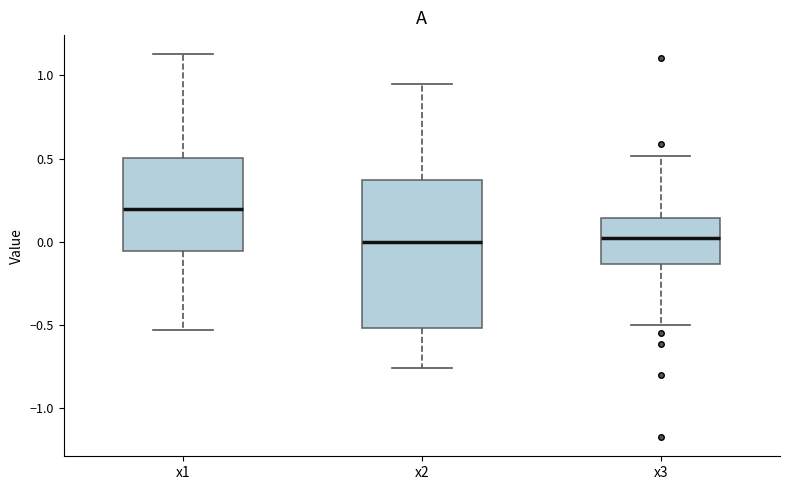

Where does the median line of the box for x3 sit on the y-axis? The values are not printed on the chart, so give them approximately, as read against the axis.

0.00